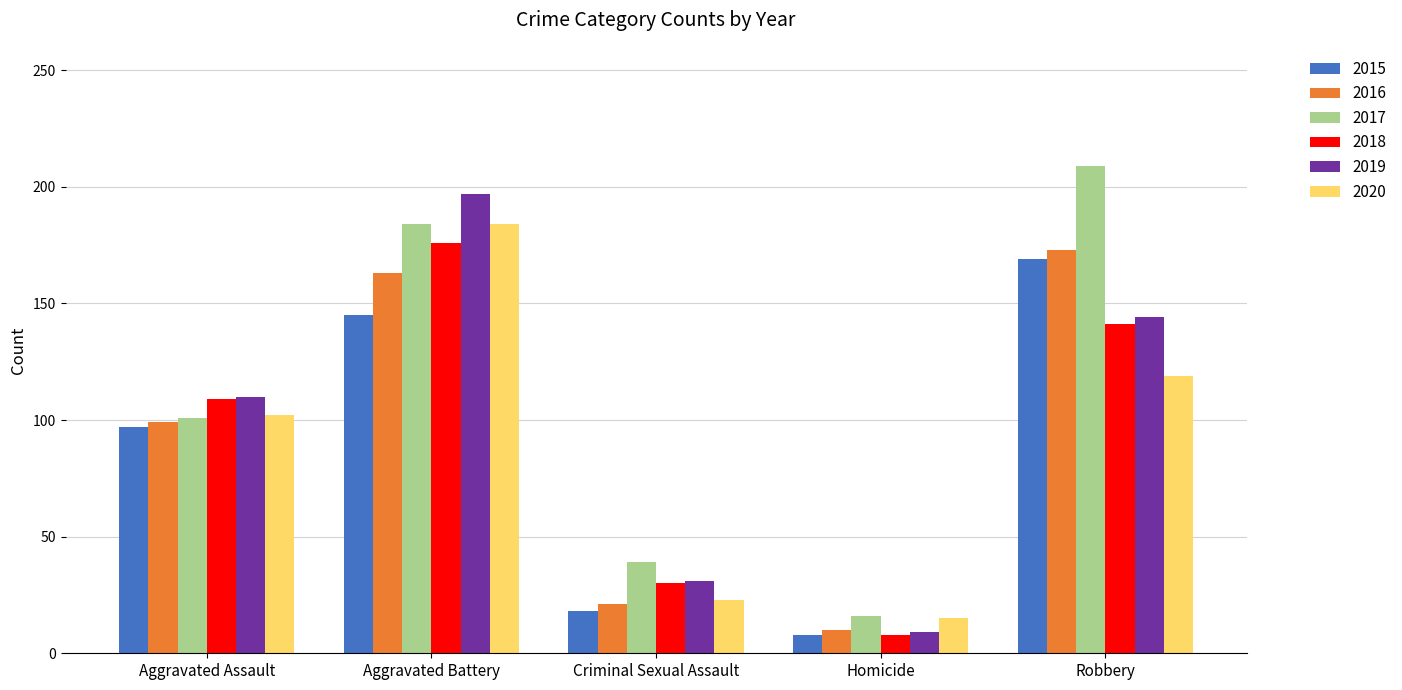

Which series changed the most between Aggravated Assault and Aggravated Battery?

2019